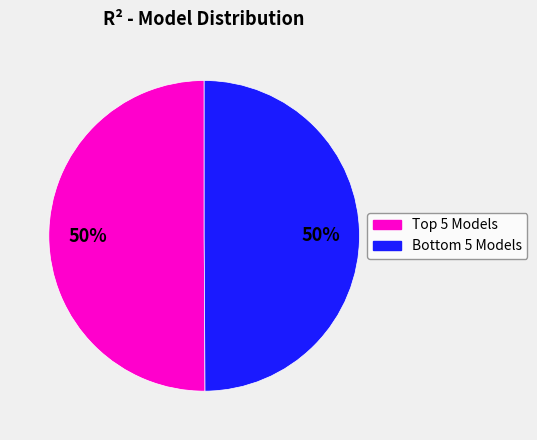

To the nearest percent, what is the average slice percentage?

50%